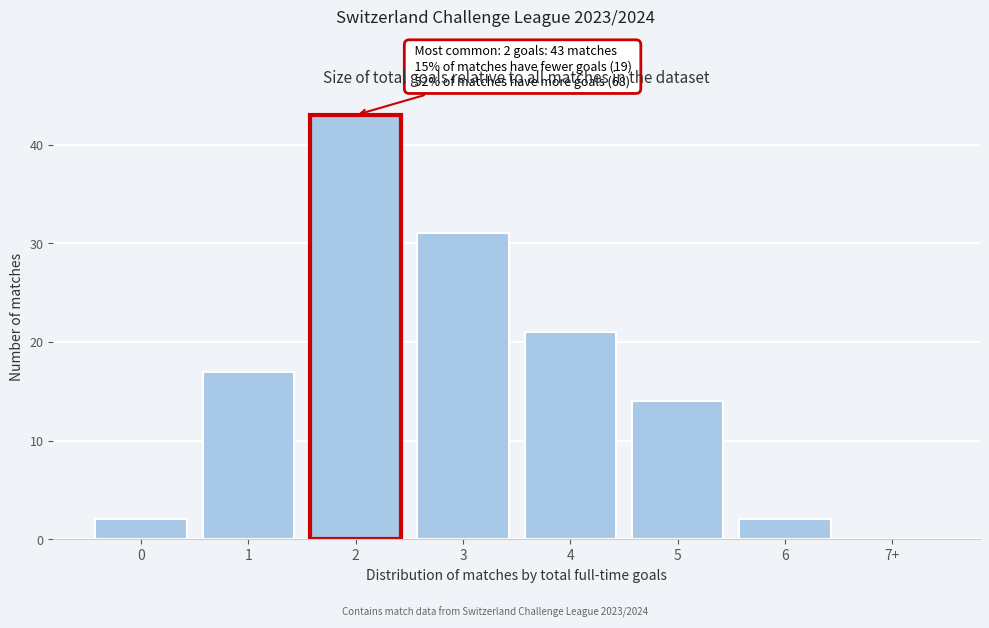

Reading left to right, transcribe all the data shown in this chart.

0=2	1=17	2=43	3=31	4=21	5=14	6=2	7+=0